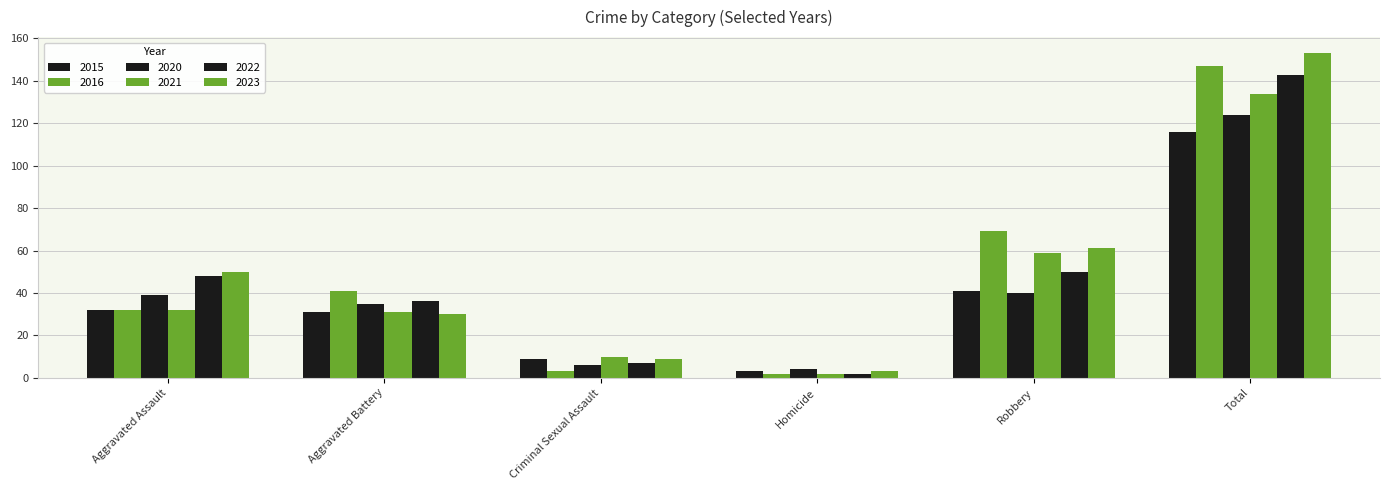

How many data points in 2021 are less than 32?

3